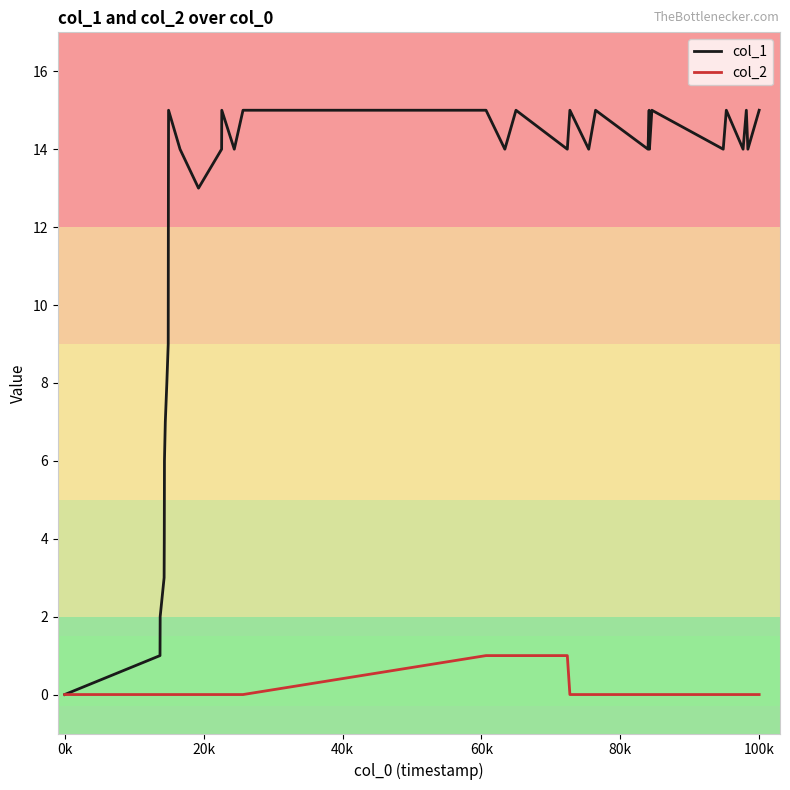

Which series has the largest total across all categories?

col_1